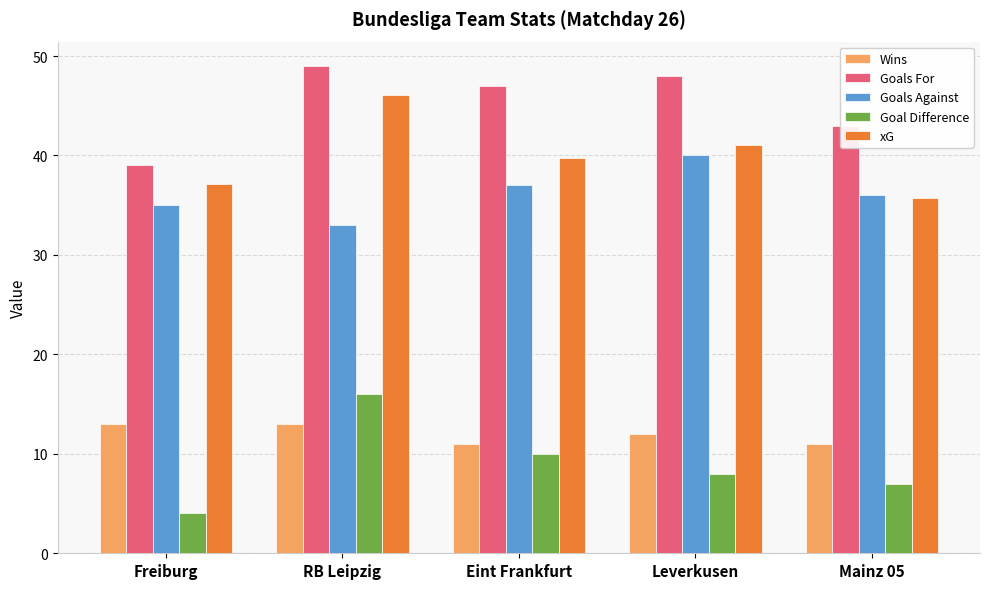

What is the difference between the highest and lowest values at Eint Frankfurt?

37.0